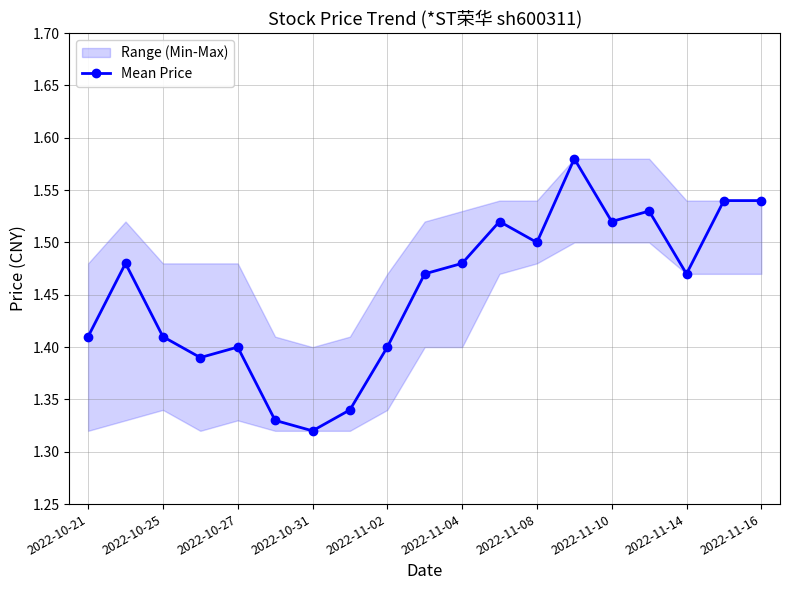

What is the maximum value shown in the chart?

1.6